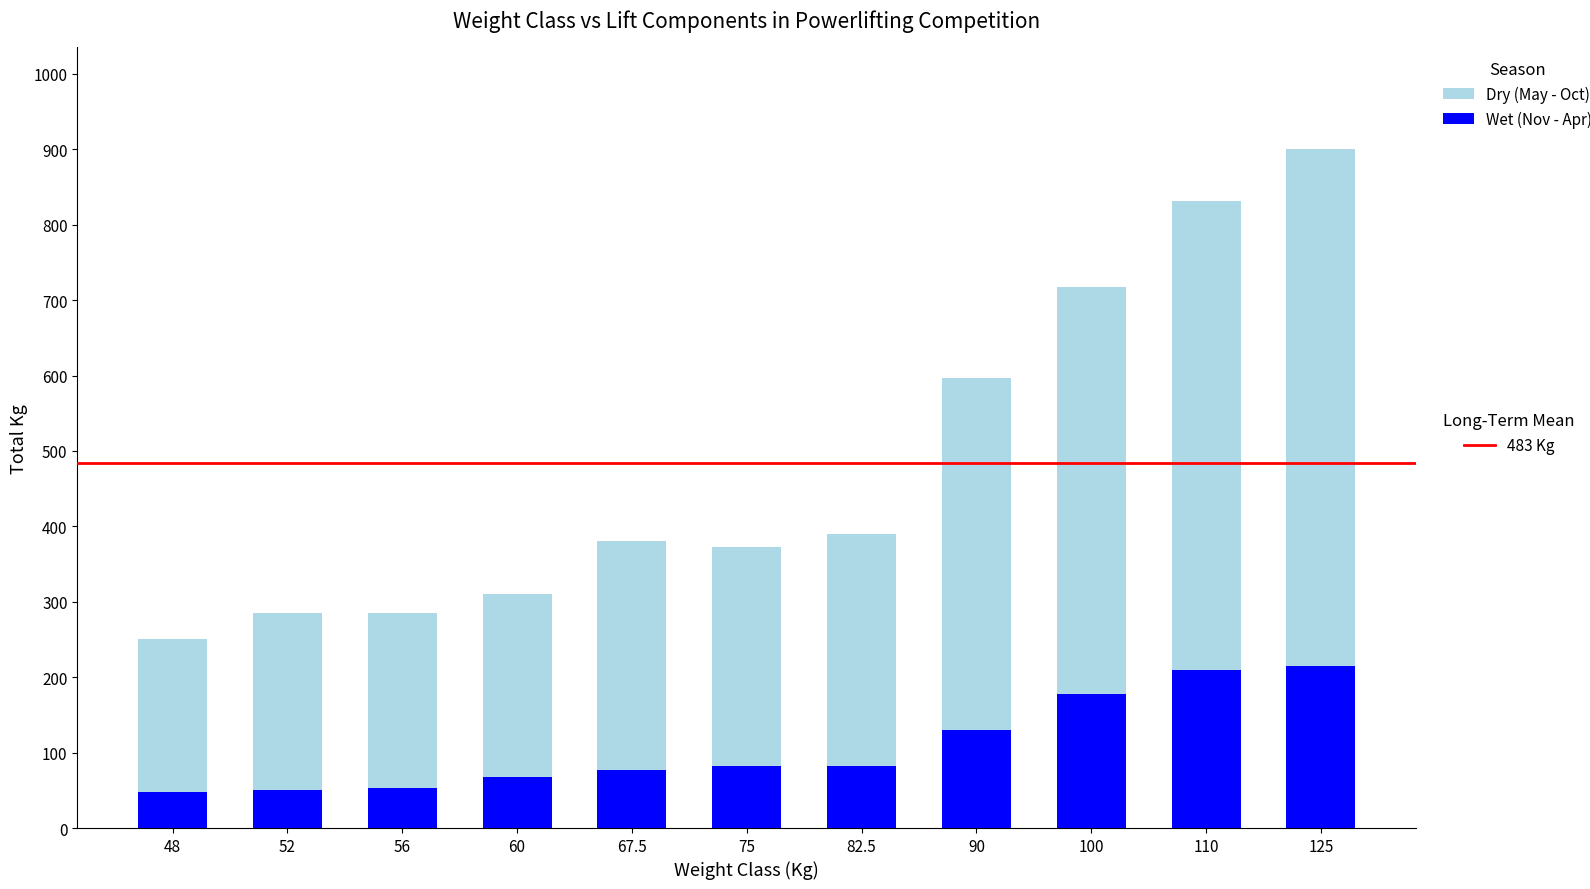

At which category is the sum across all series the highest?

125